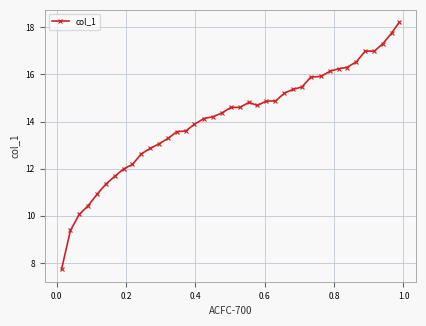

What is the difference between the maximum and second lowest values?

8.8